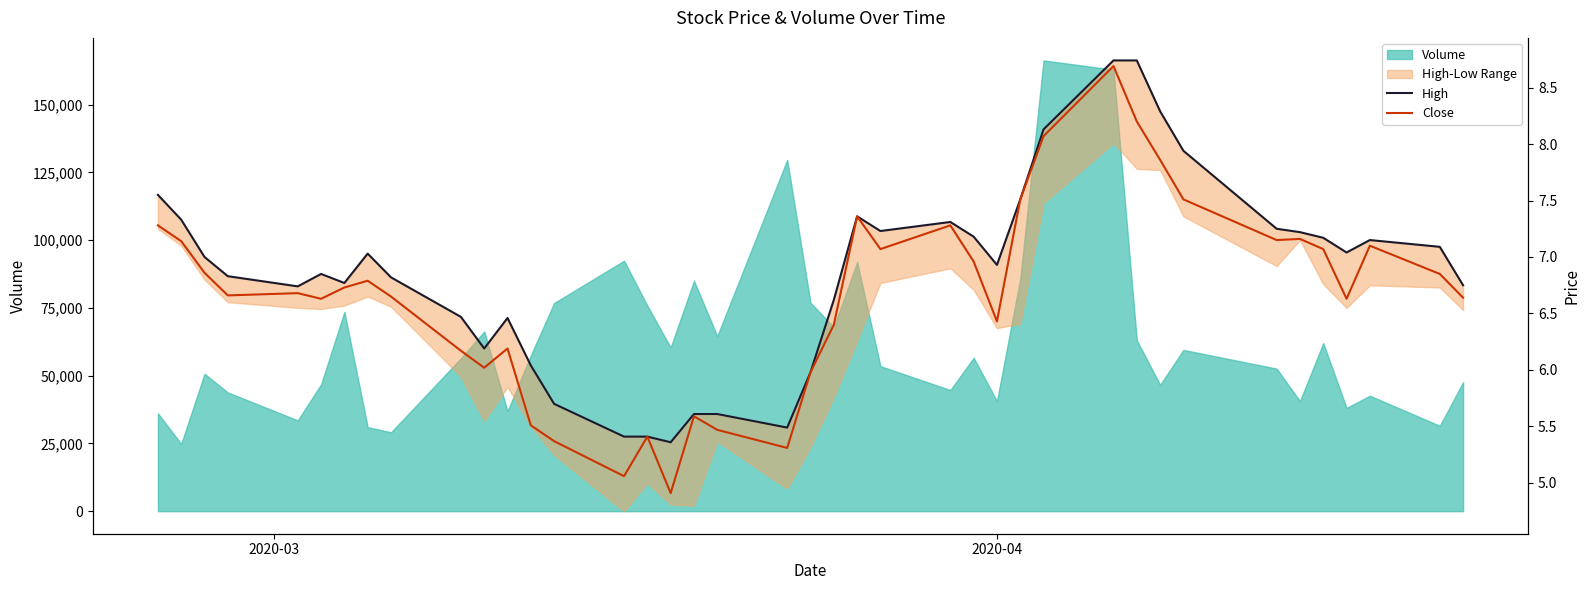

How many lines are shown in the chart?

2